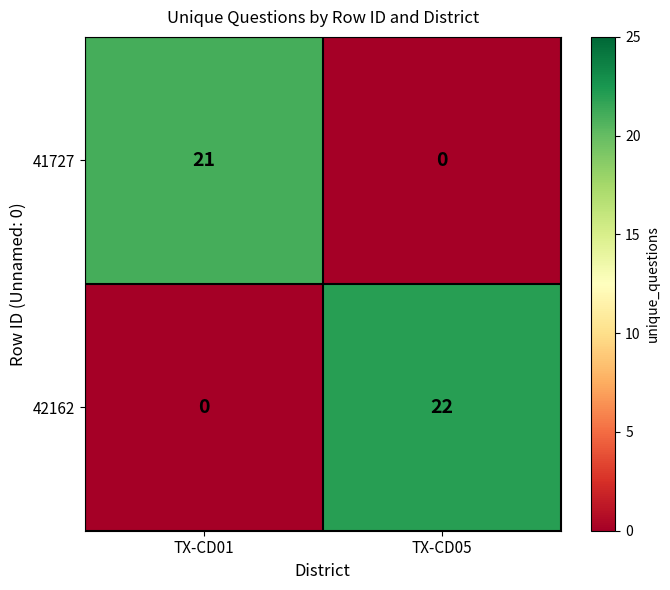

How many categories are shown in the chart?

2